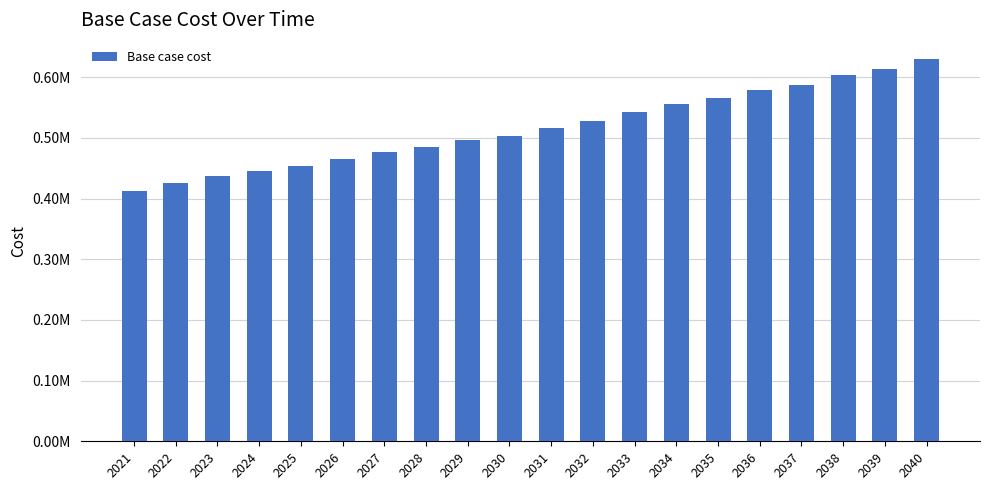

Reading left to right, what are all the values shown in this chart?

2021=413009.0	2022=426165.1	2023=436512.2	2024=445238.1	2025=454199.1	2026=466018.7	2027=476438.8	2028=485455.0	2029=496844.0	2030=502788.5	2031=515863.9	2032=528312.4	2033=542237.0	2034=556212.6	2035=565651.0	2036=579713.7	2037=587773.1	2038=603067.5	2039=614370.7	2040=630058.9